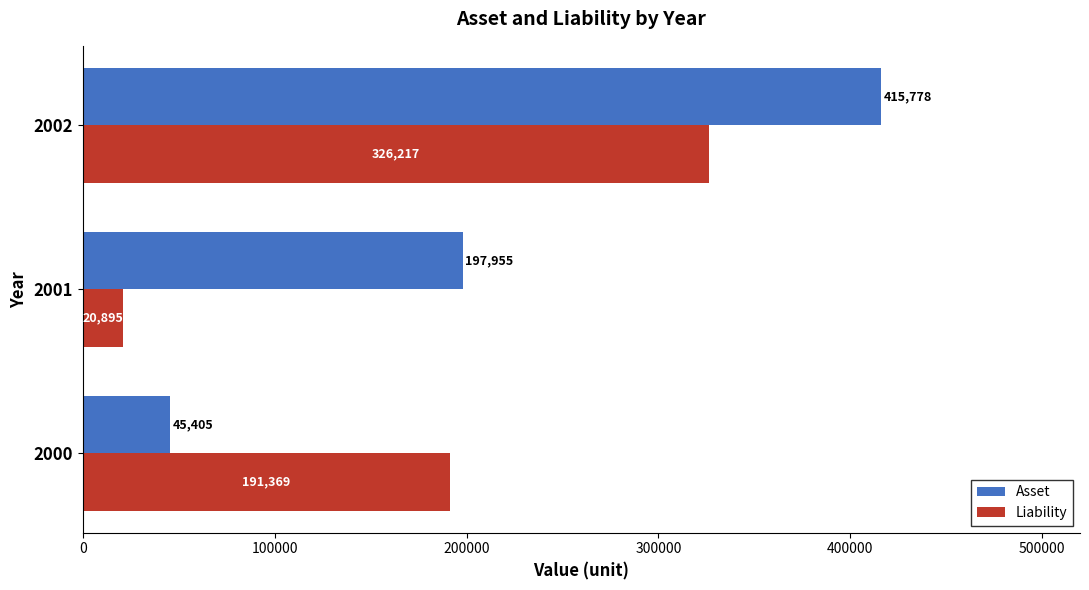

At which category is the sum across all series the highest?

2002